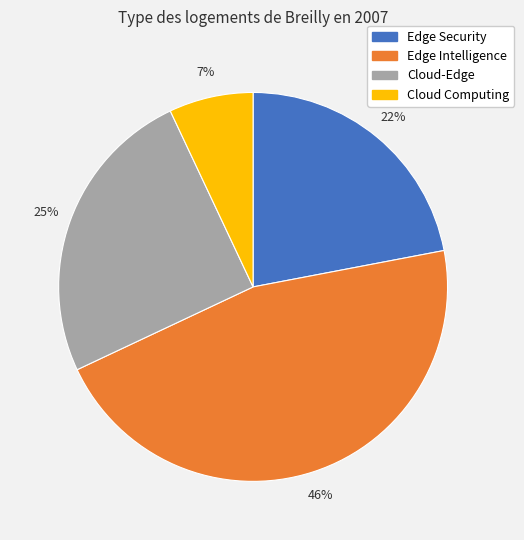

Is it true that Edge Security is 22% of the pie?

True